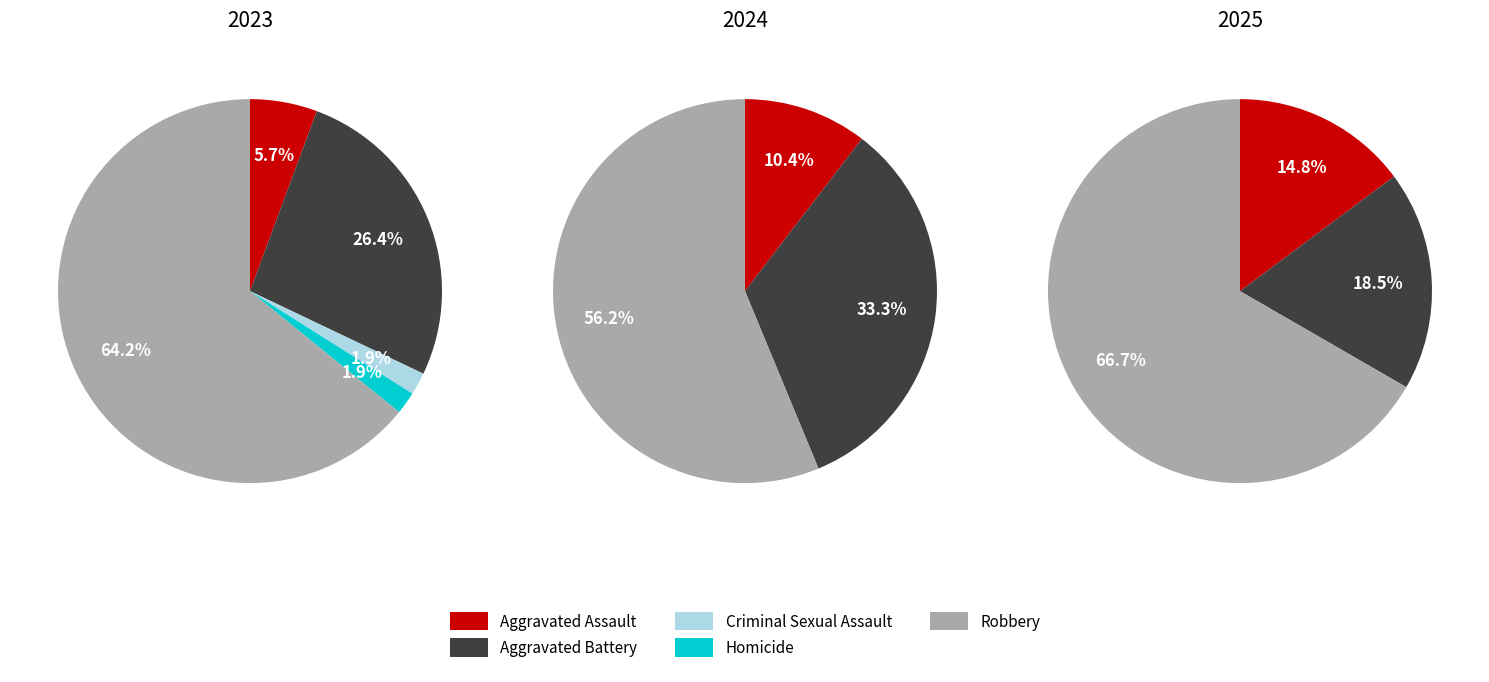

Do Aggravated Battery and Aggravated Assault together represent more than half of the pie?

No